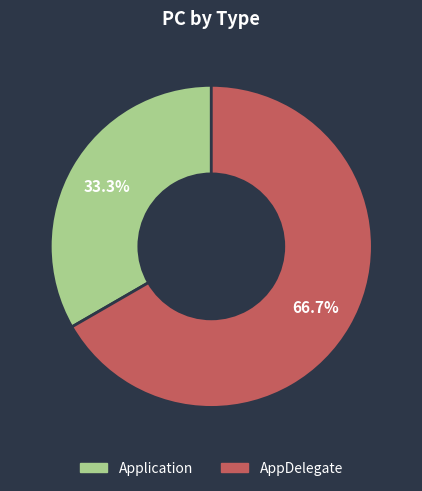

Rank the categories by value from lowest to highest.

Application, AppDelegate